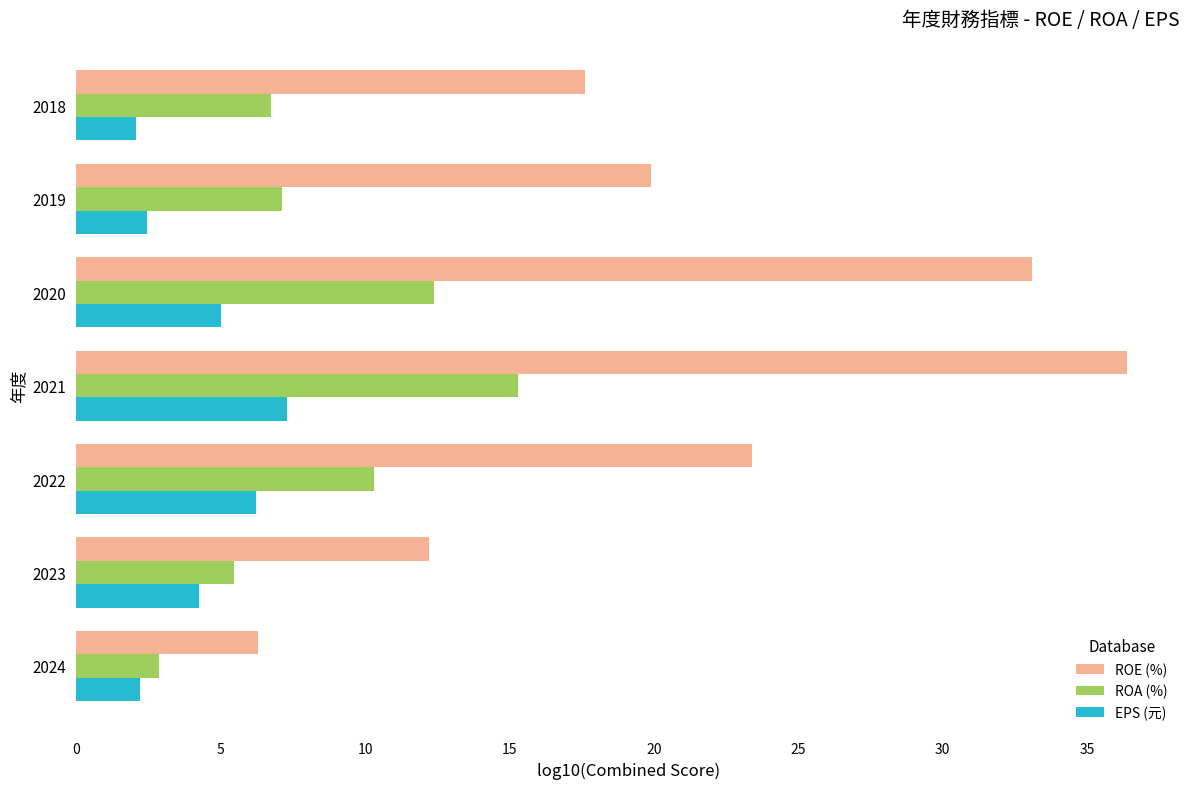

Read the ROA (%) value at 2023.

5.5